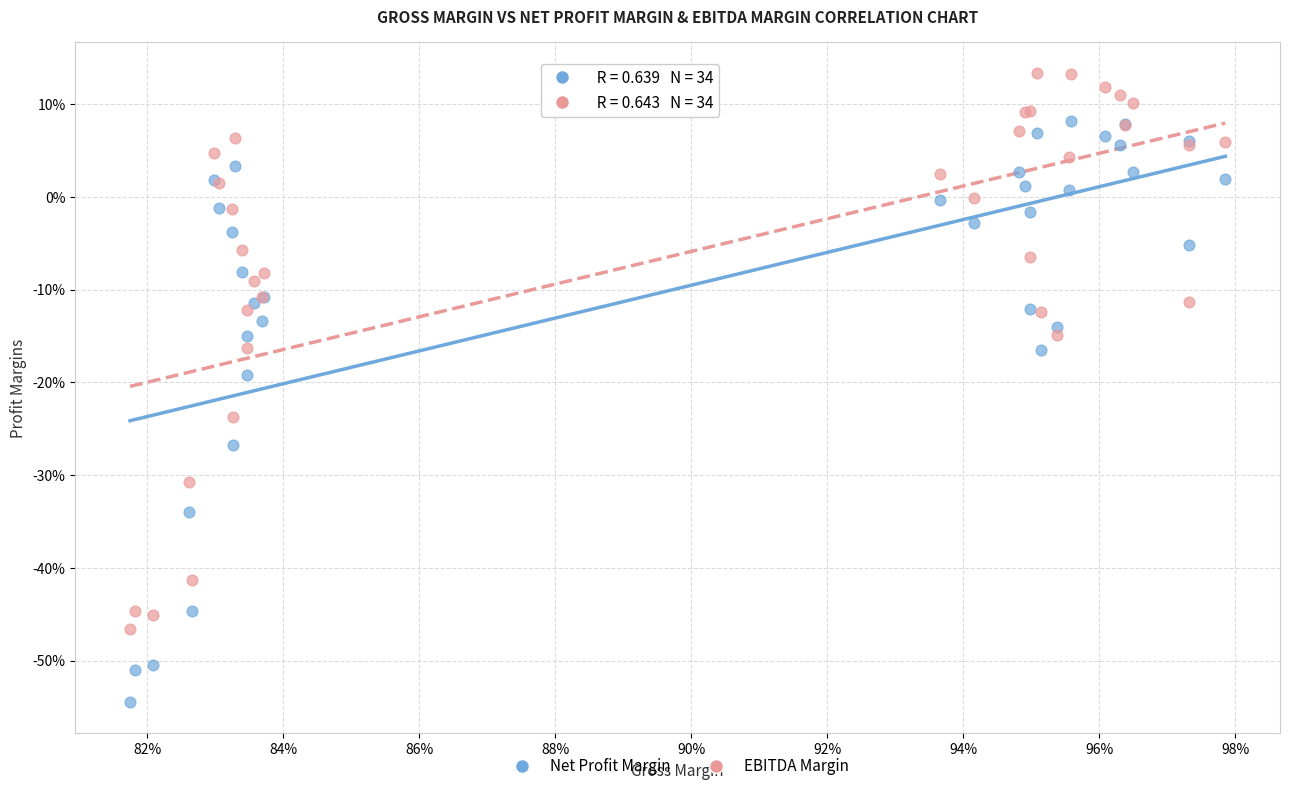

What are all the series names shown in the legend?

Net Profit Margin, EBITDA Margin